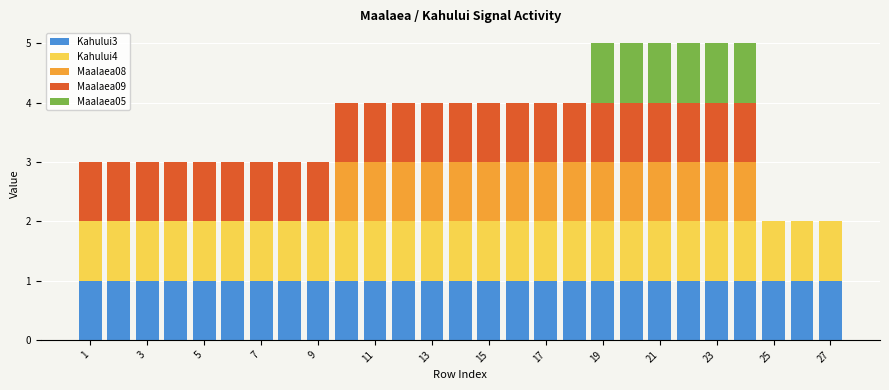

What is the maximum value for Kahului3?

1.0